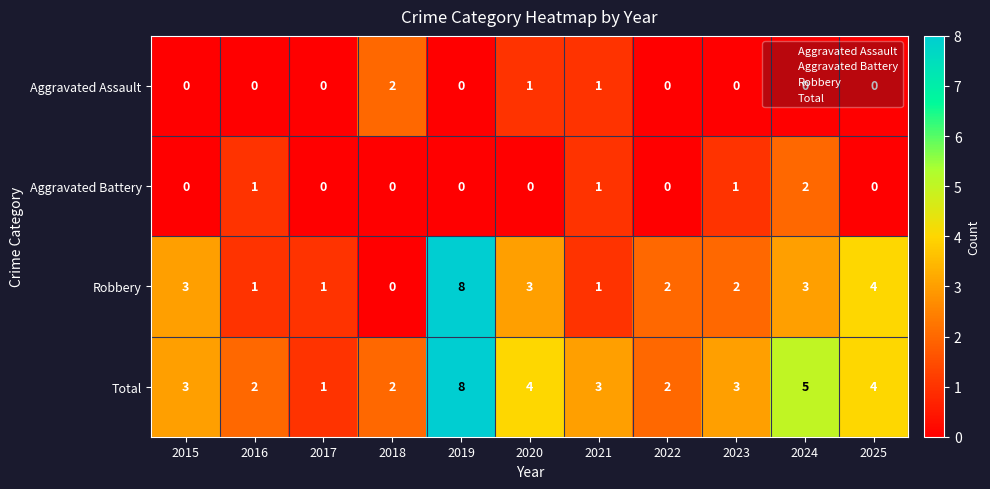

At which category does the chart reach its peak across all series?

2019